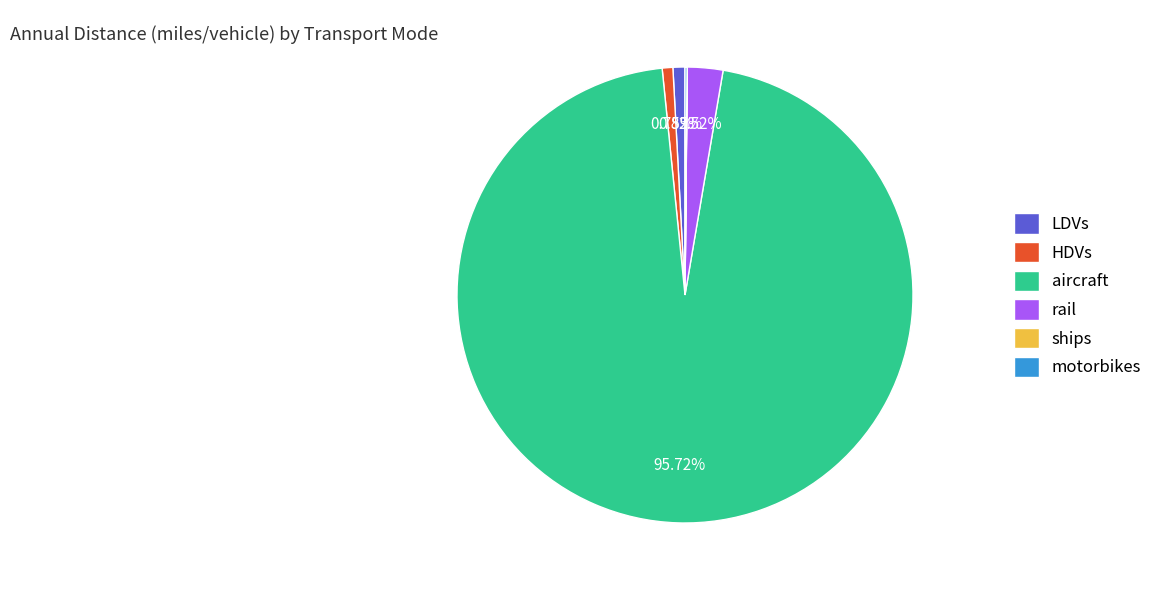

What percentage is the aircraft slice, to the nearest percent?

96%